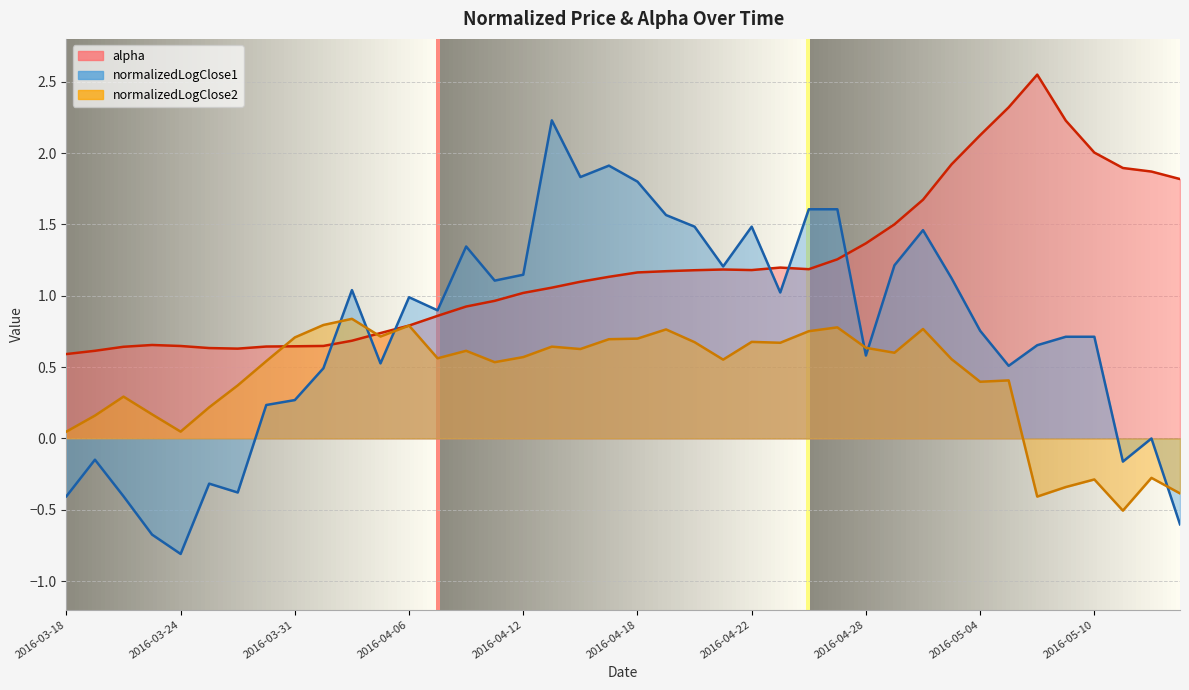

Between 2016-05-02 and 2016-03-23, which is larger?

2016-05-02